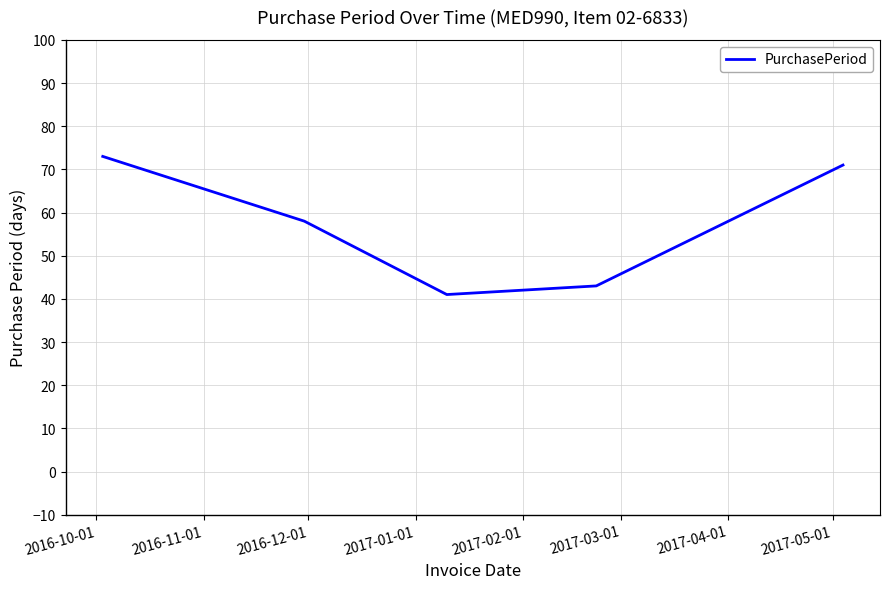

True or false: there are more than 2 points higher than both neighbors.

False